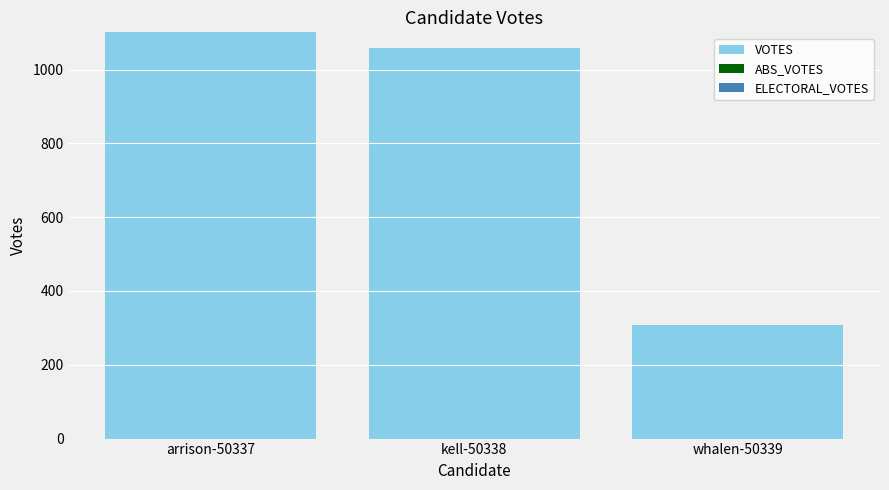

Are the bars horizontal?

No